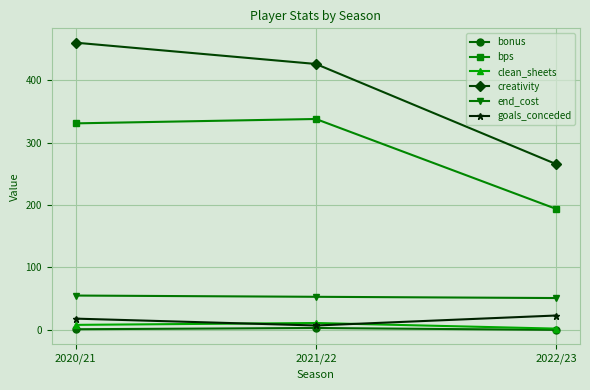

What is the sum of the clean_sheets values at 2021/22 and 2022/23?

13.0